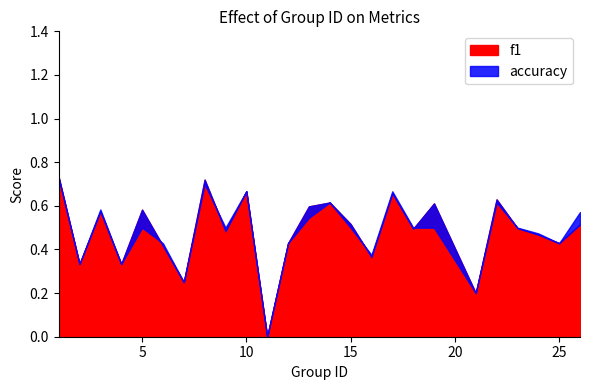

How many lines are shown in the chart?

2